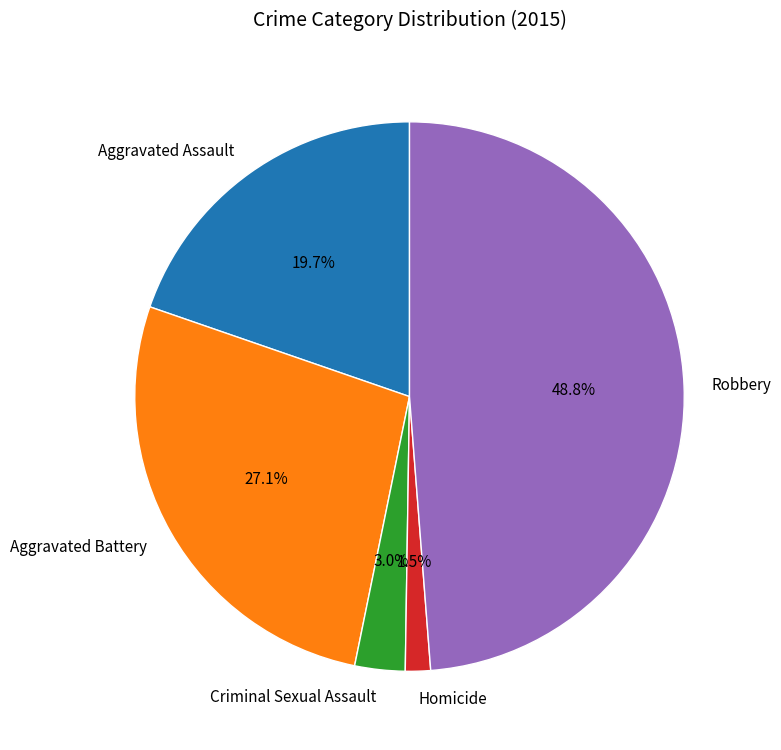

To the nearest percent, what is the difference between the largest and smallest slice percentages?

47%